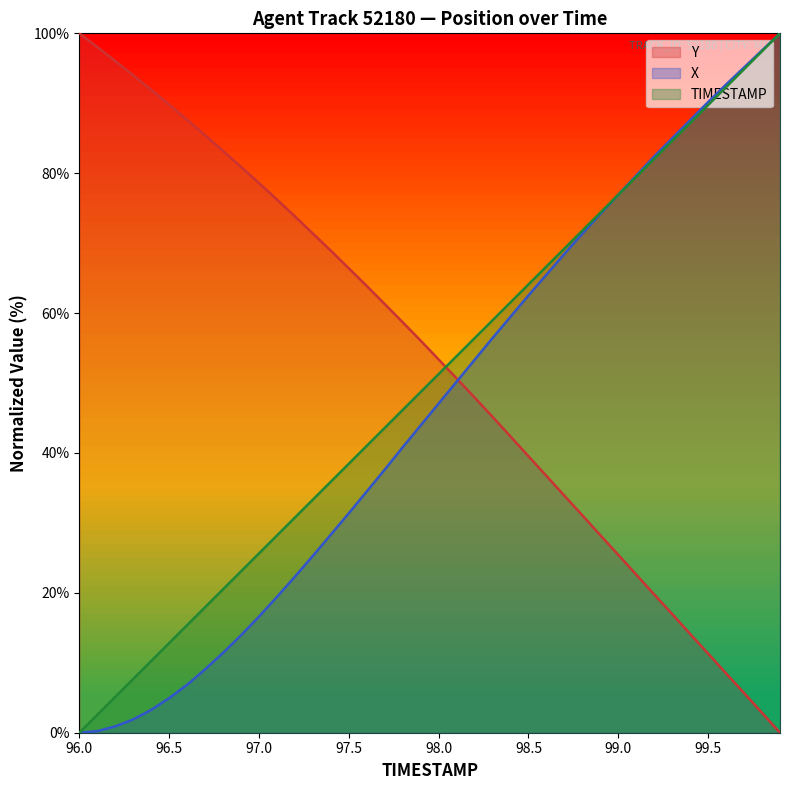

At which label does X reach its peak?

99.9